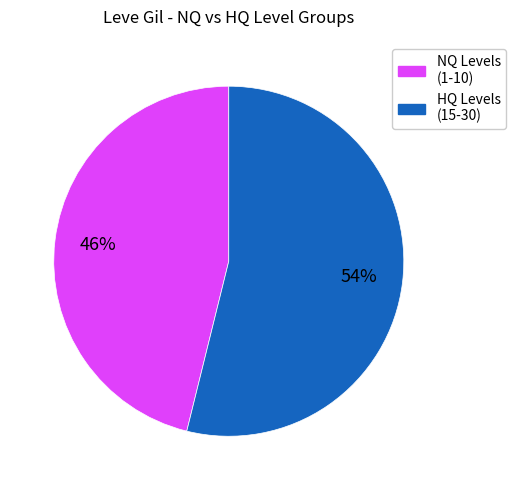

Is there any slice that represents more than half of the pie?

Yes